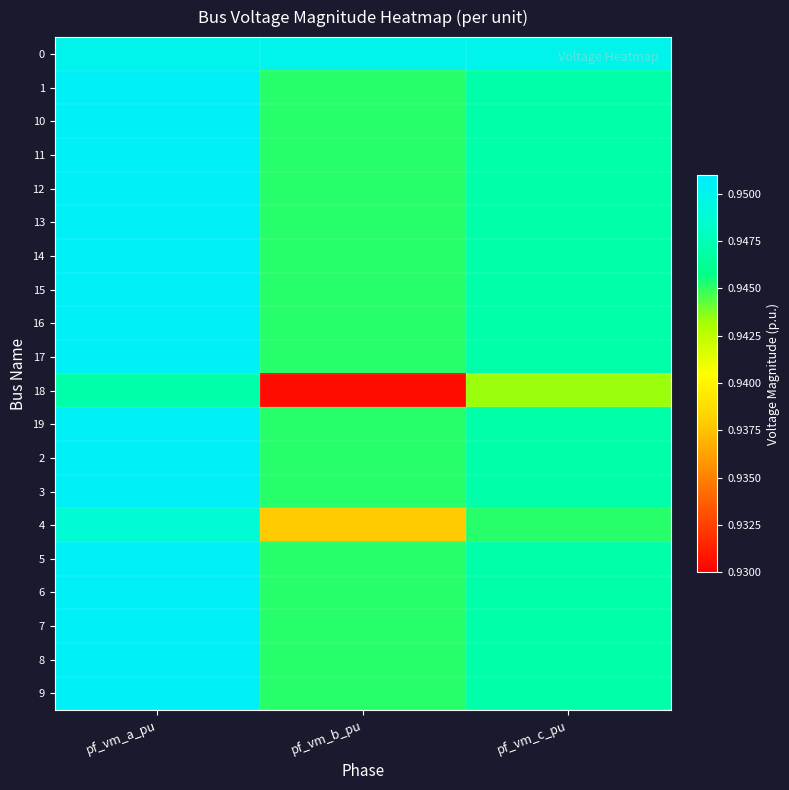

At how many categories does at least one series exceed 0?

3